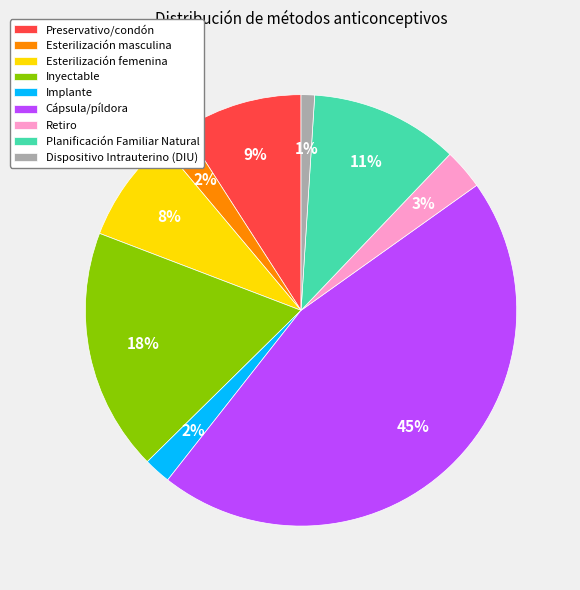

Which slice is the smallest?

Dispositivo Intrauterino (DIU)